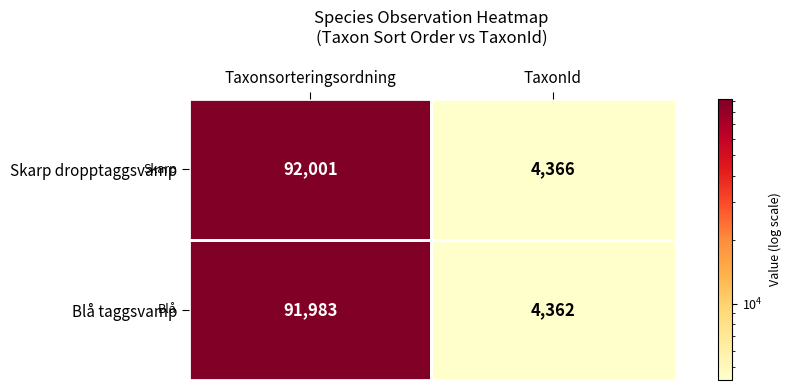

List the series in order of their peak value, highest first.

Skarp dropptaggsvamp, Blå taggsvamp